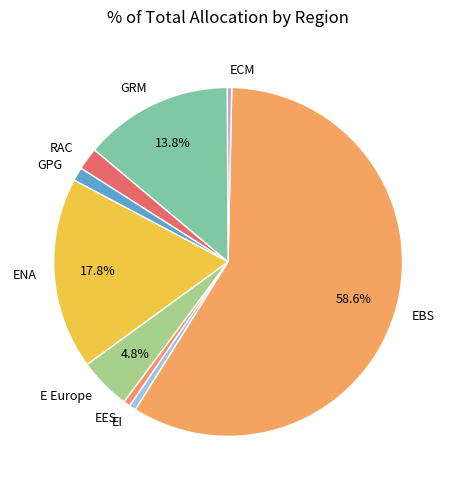

True or false: ENA accounts for 18% of the total.

True